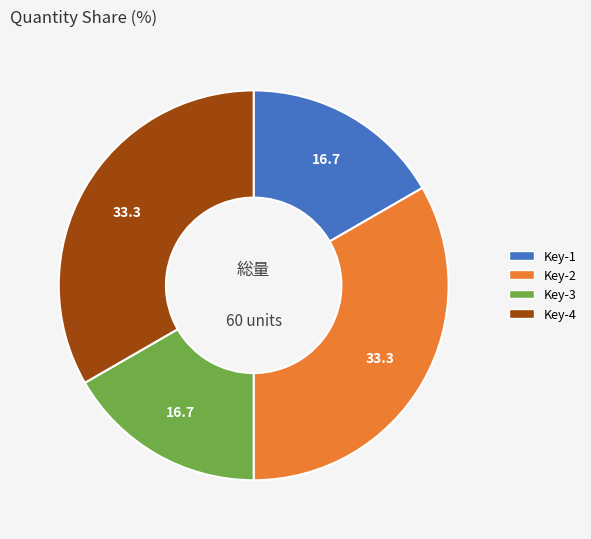

Is there a majority slice in this chart?

No